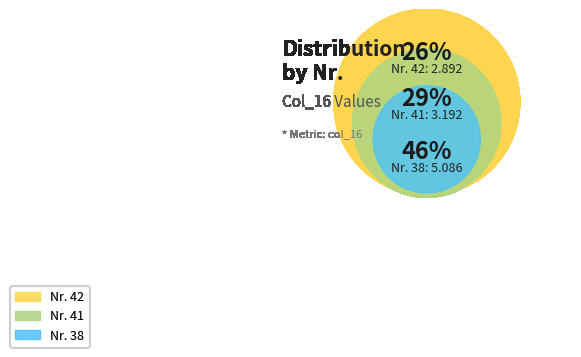

Is 38 the majority of the pie?

No